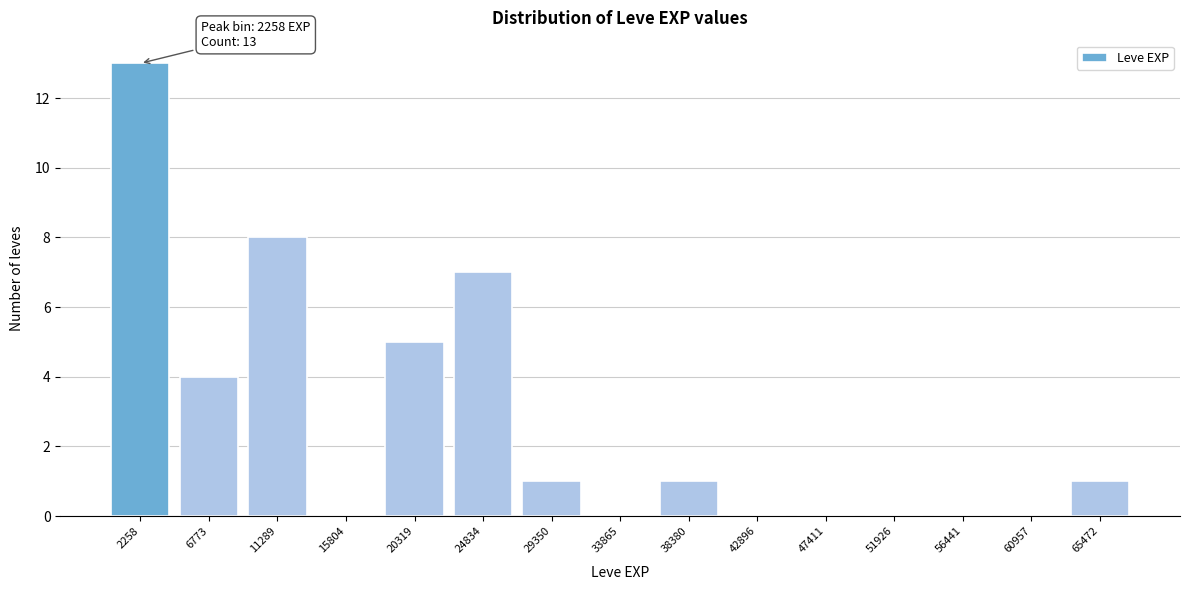

Over which range of the x-axis is the bar tallest?

0 to 4500